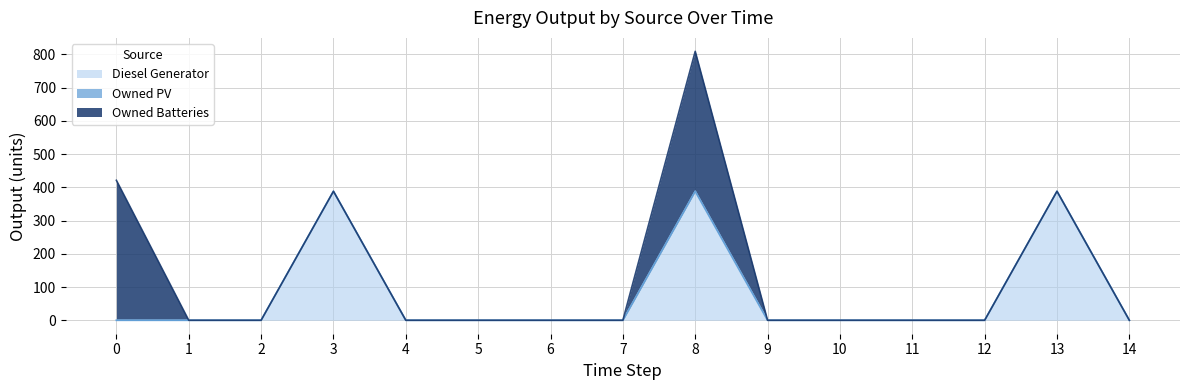

What is the greatest value displayed?

421